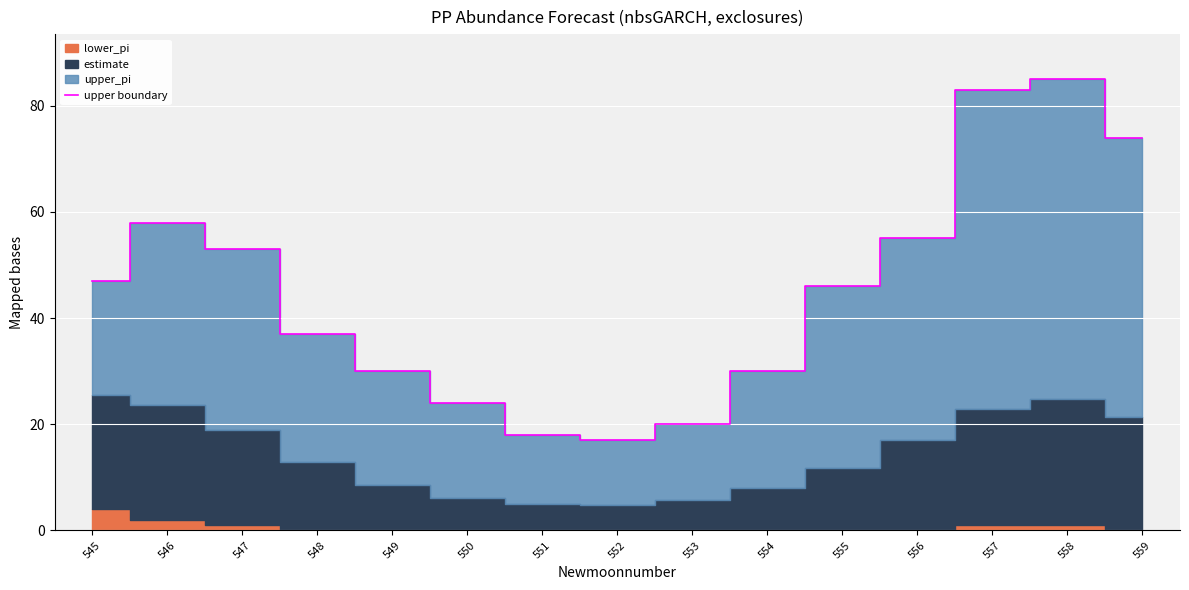

Which has a higher value, 559 or 558?

558